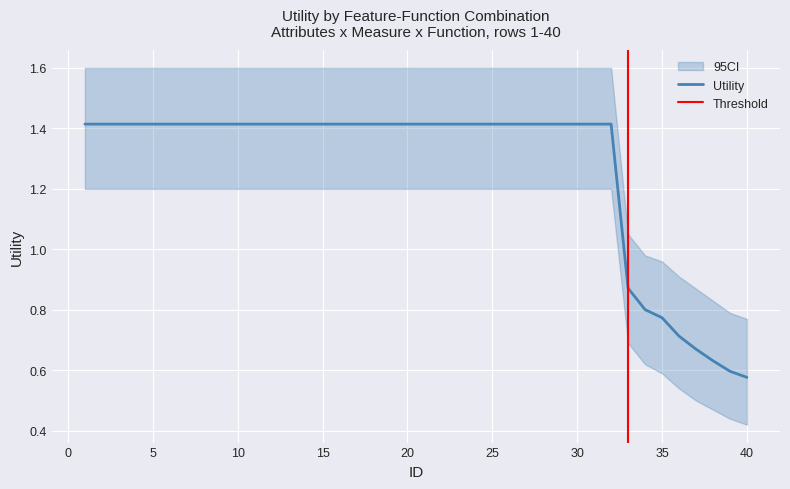

True or false: there are more than 1 points higher than both neighbors.

False